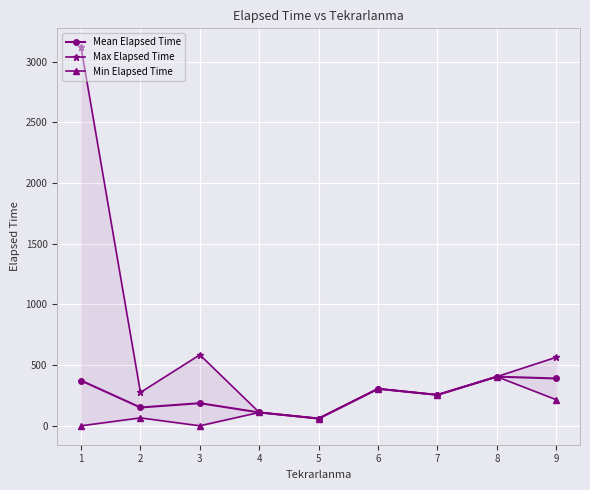

Where is the first local minimum for Mean Elapsed Time?

2